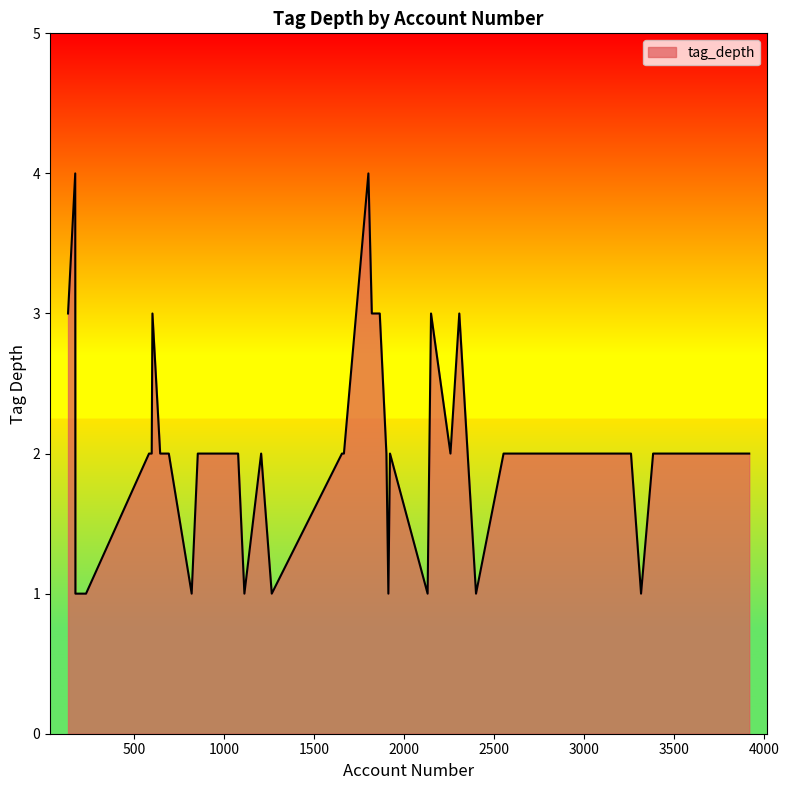

What is the greatest value displayed?

4